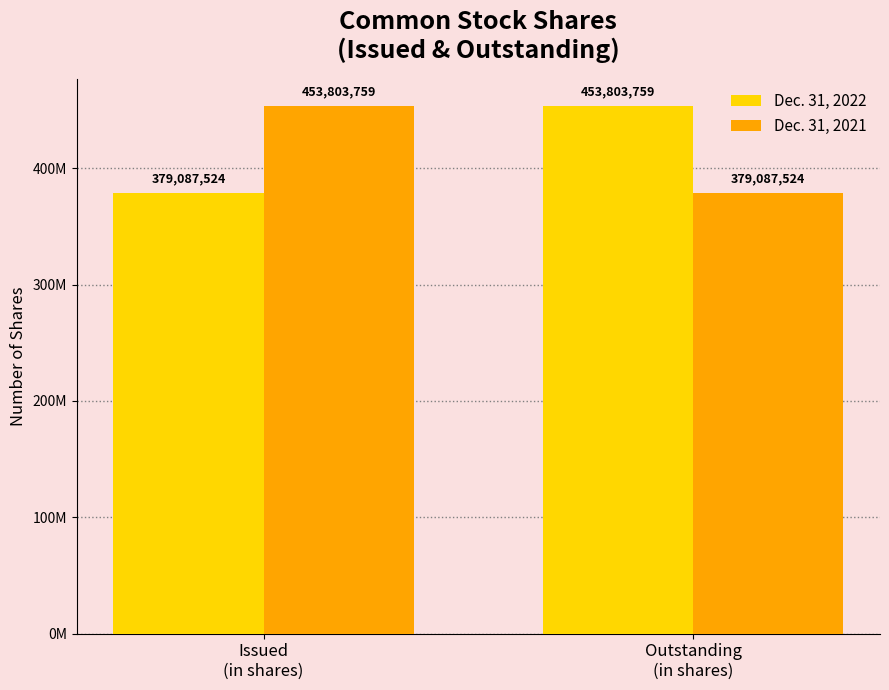

What are all the series names shown in the legend?

Dec. 31, 2022, Dec. 31, 2021